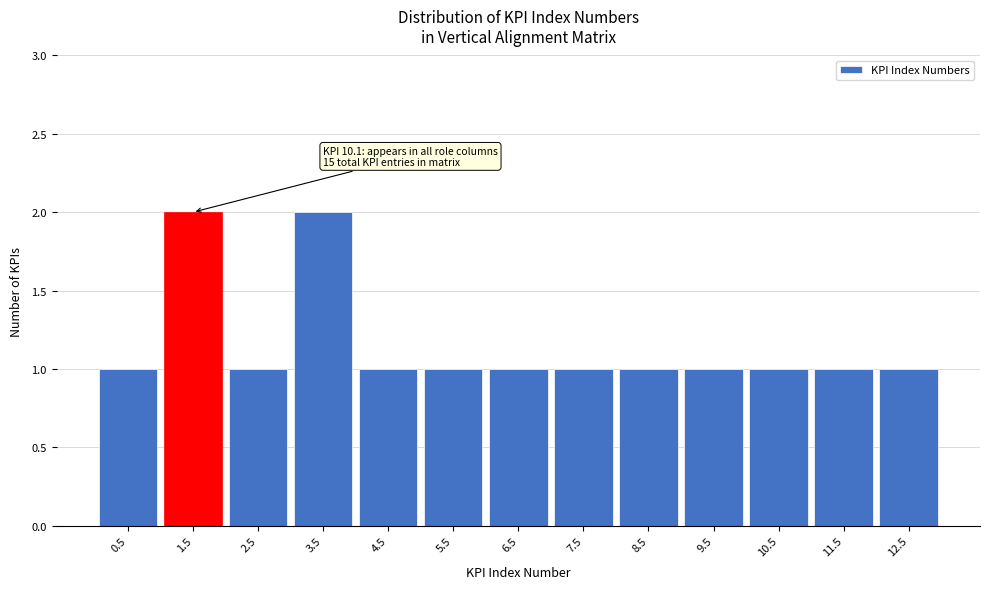

Reading left to right, transcribe all the data shown in this chart.

0.5=1	1.5=2	2.5=1	3.5=2	4.5=1	5.5=1	6.5=1	7.5=1	8.5=1	9.5=1	10.5=1	11.5=1	12.5=1